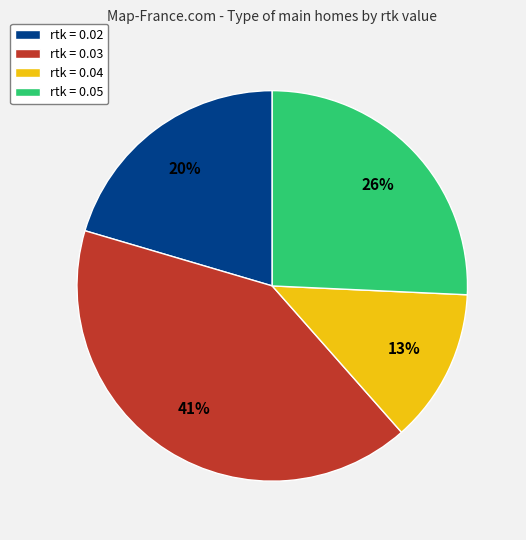

What is the smallest slice in the pie chart?

rtk = 0.04